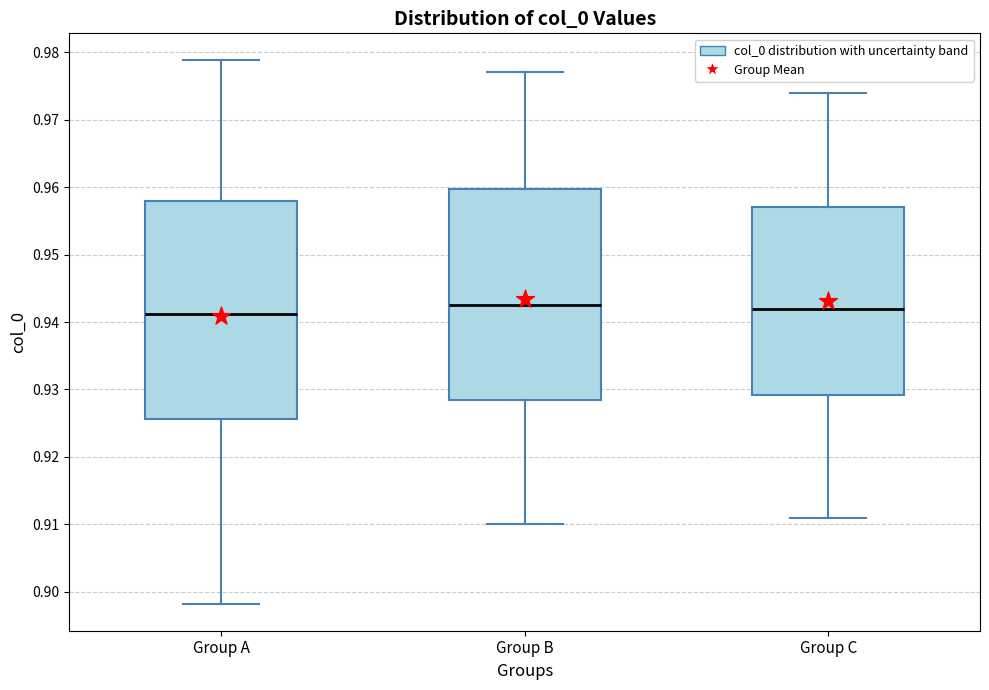

Comparing the boxes themselves (not the whiskers), which one is the tallest?

Group A